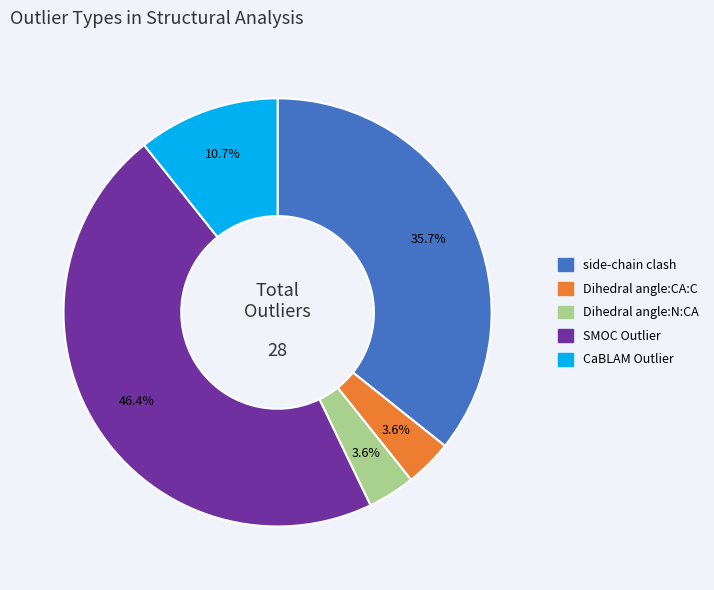

What is the ratio of the value at Dihedral angle:N:CA to the value at side-chain clash?

0.1